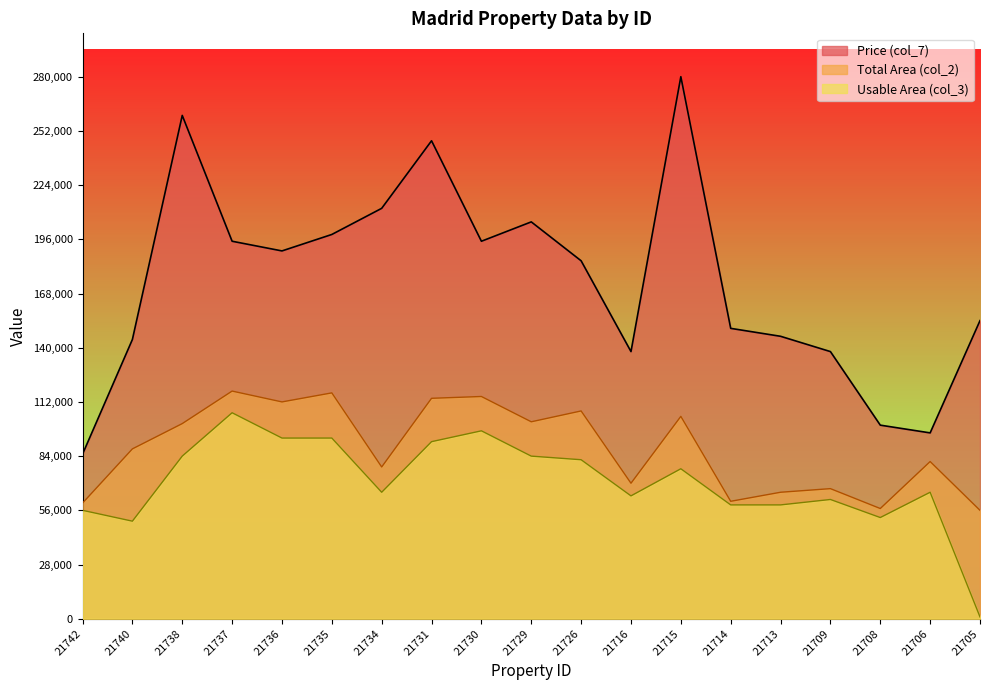

At which category does Price (col_7) reach its first local valley?

21736